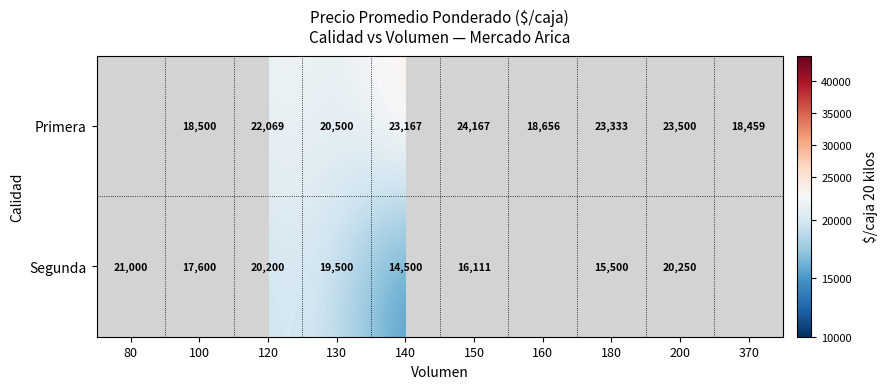

Is the value of Primera at 180 greater than the value of Segunda at 100?

Yes